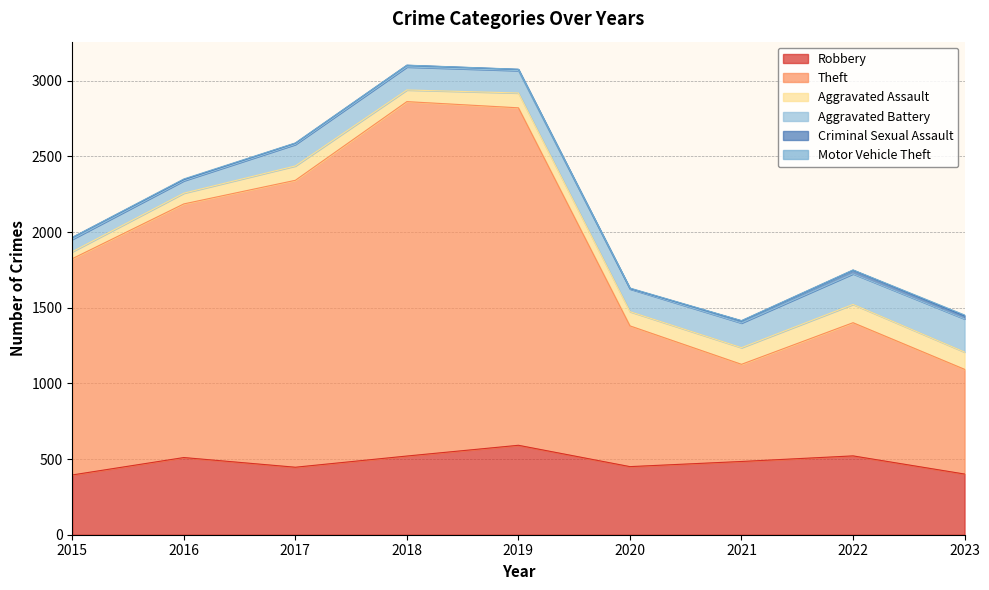

Does the chart have visible grid lines?

Yes